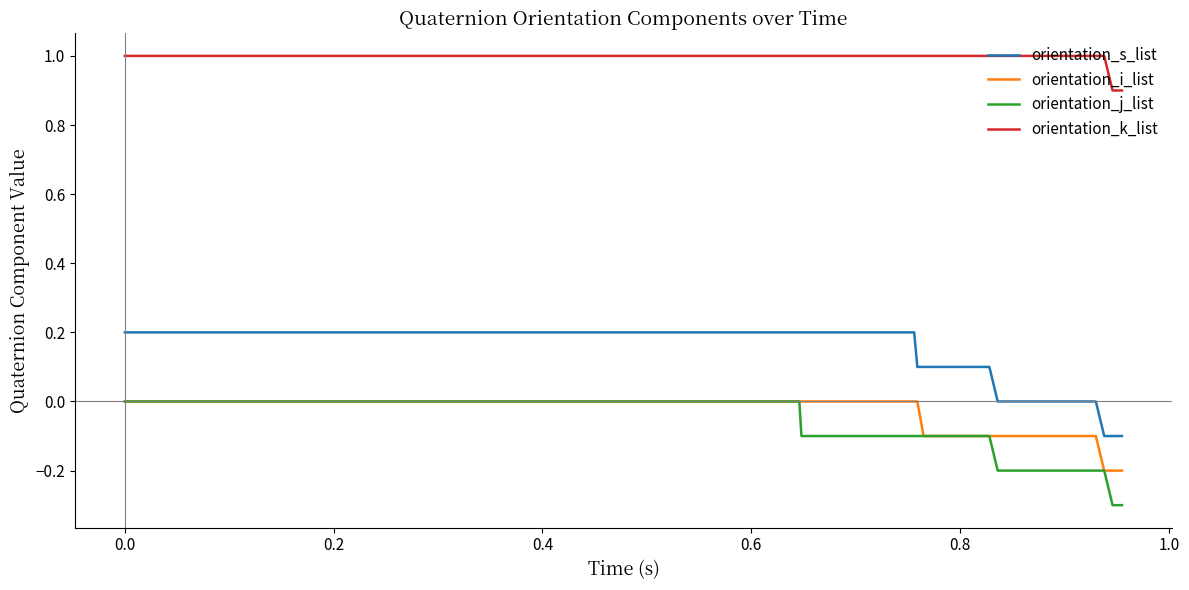

Which series has the largest total across all categories?

orientation_k_list